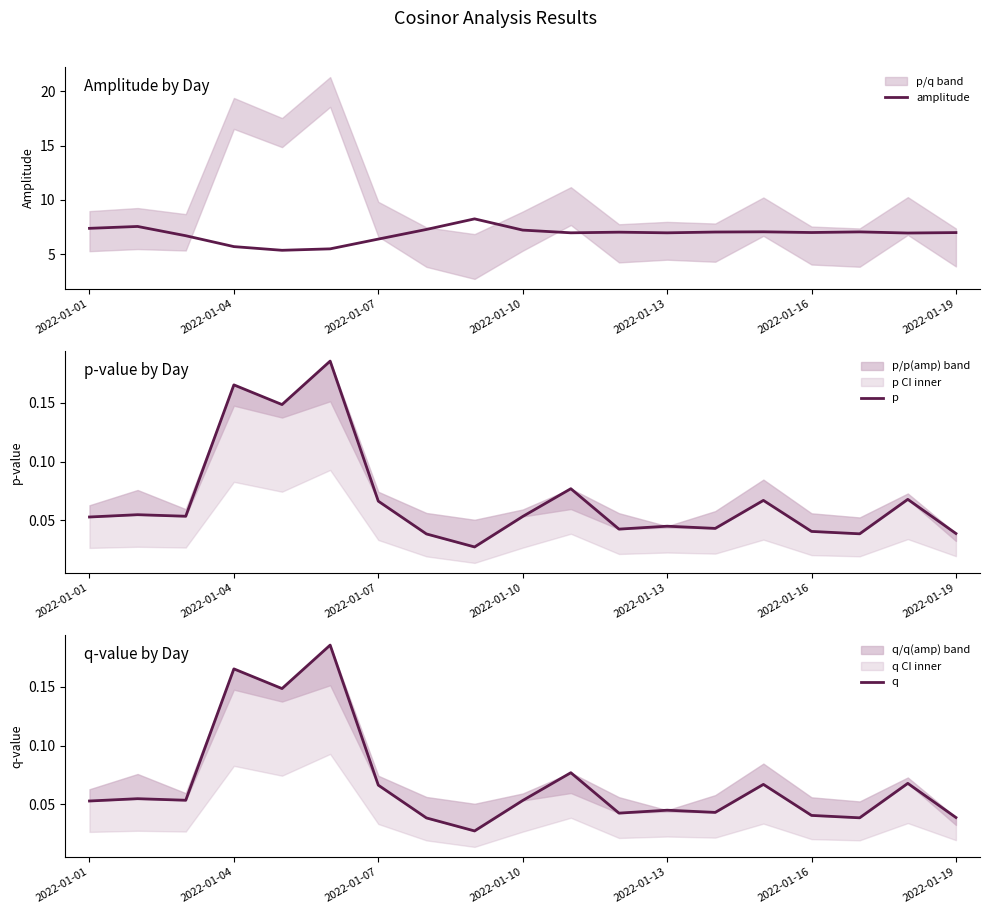

Is it true that amplitude equals 7.0 at 2022-01-13?

True